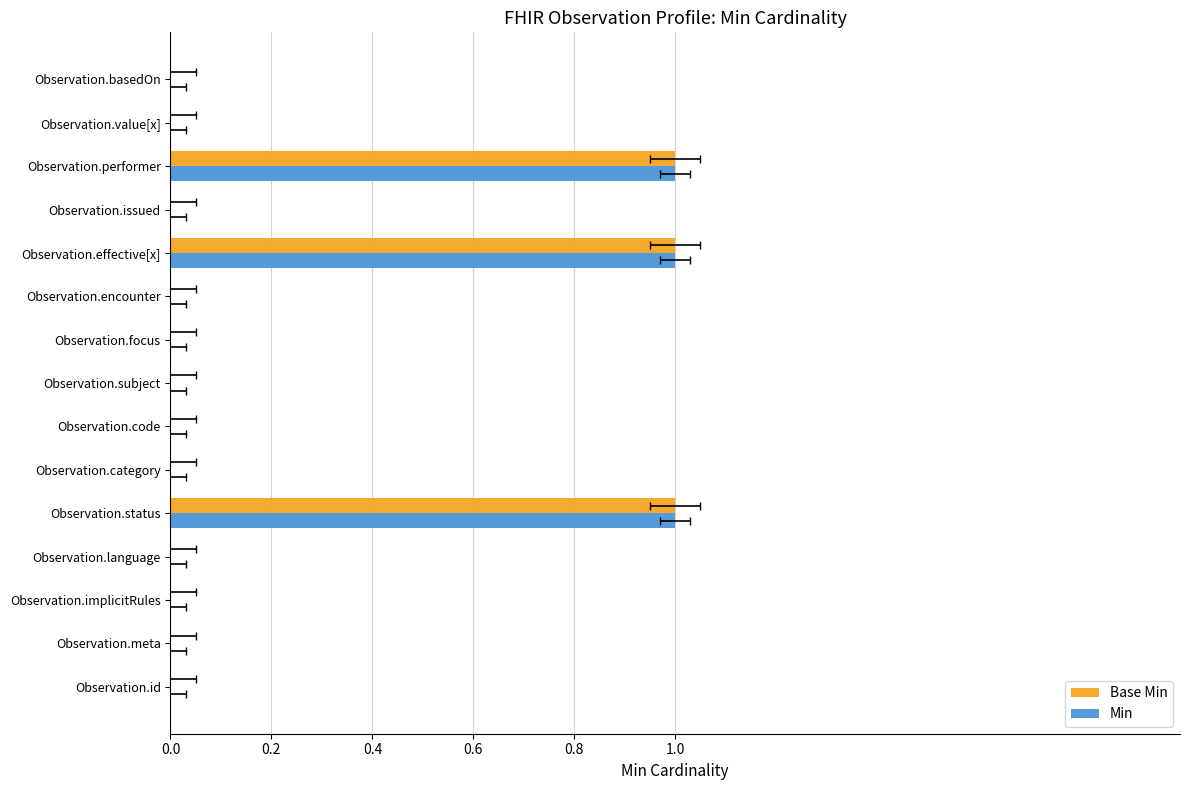

Is it true that Min equals 1 at Observation.encounter?

False